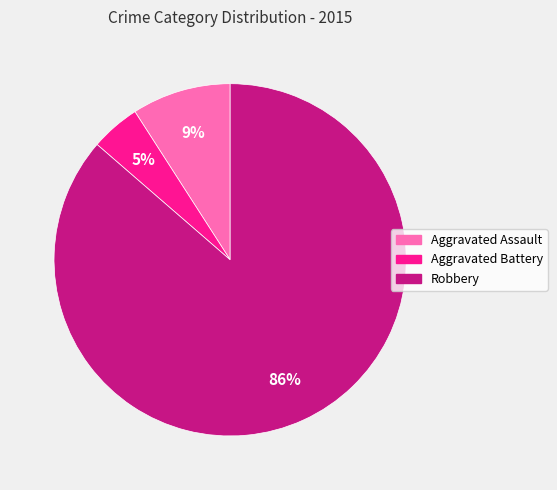

To the nearest percent, what is the average slice percentage?

33%